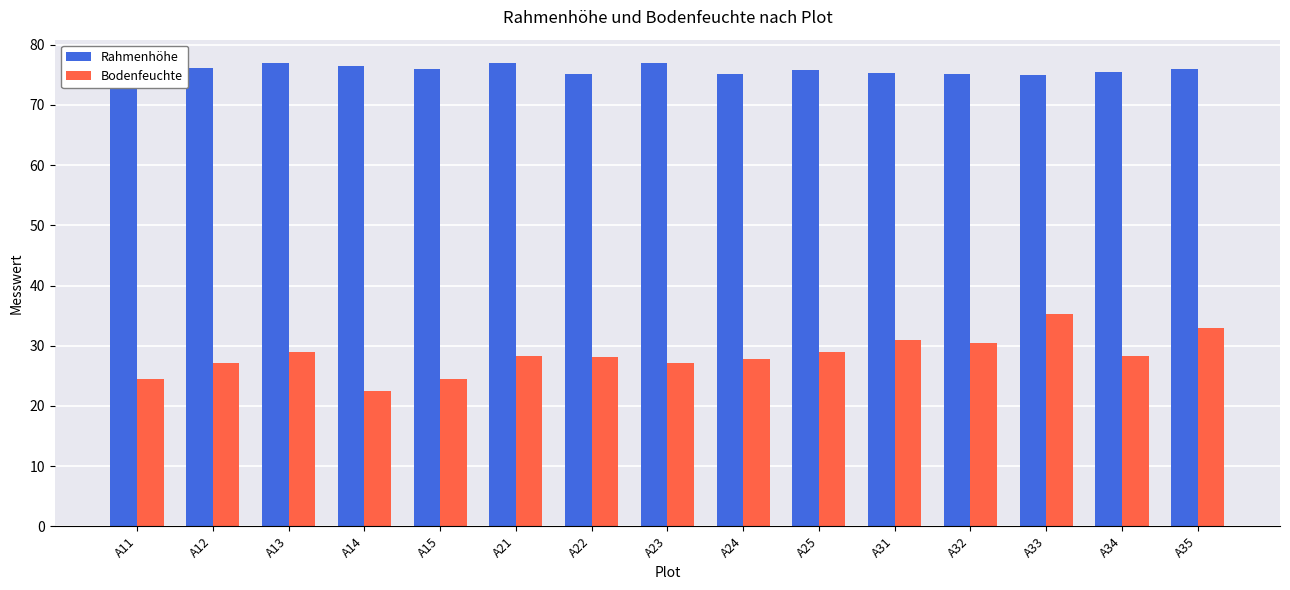

Is it true that Rahmenhöhe equals 130.9 at A33?

False